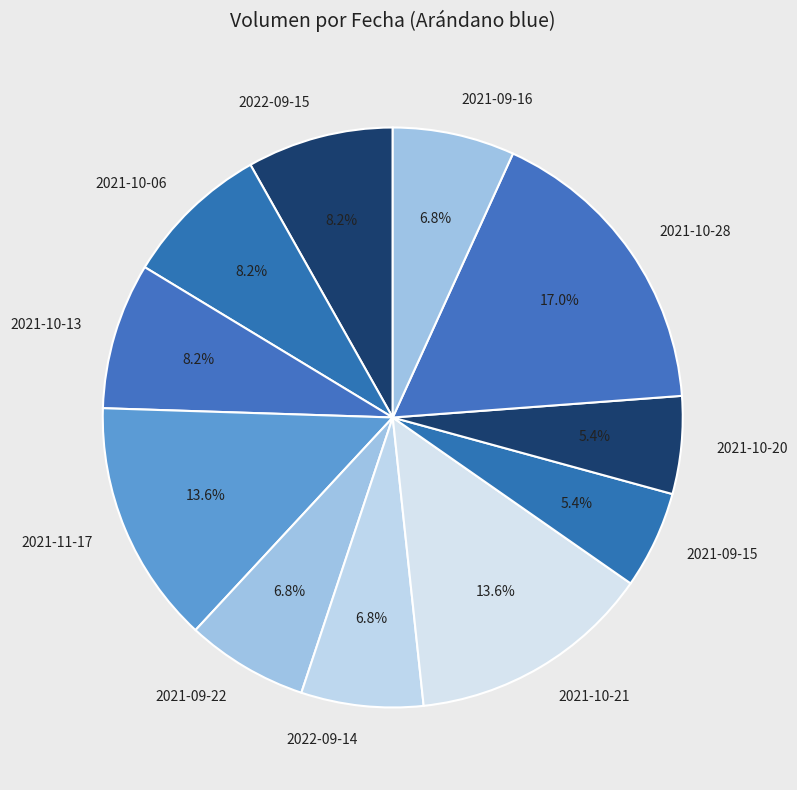

Approximately how many times larger is the value at 2021-10-20 compared to 2021-09-16?

0.8